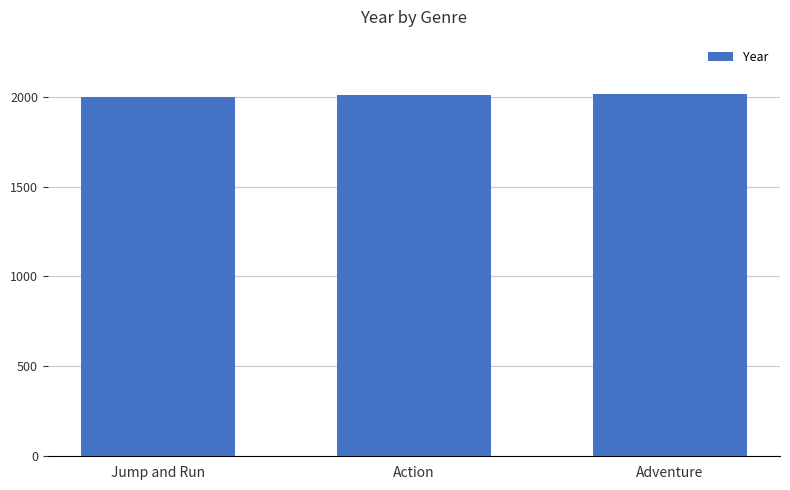

What is the value of the 1st bar from the left?

2000